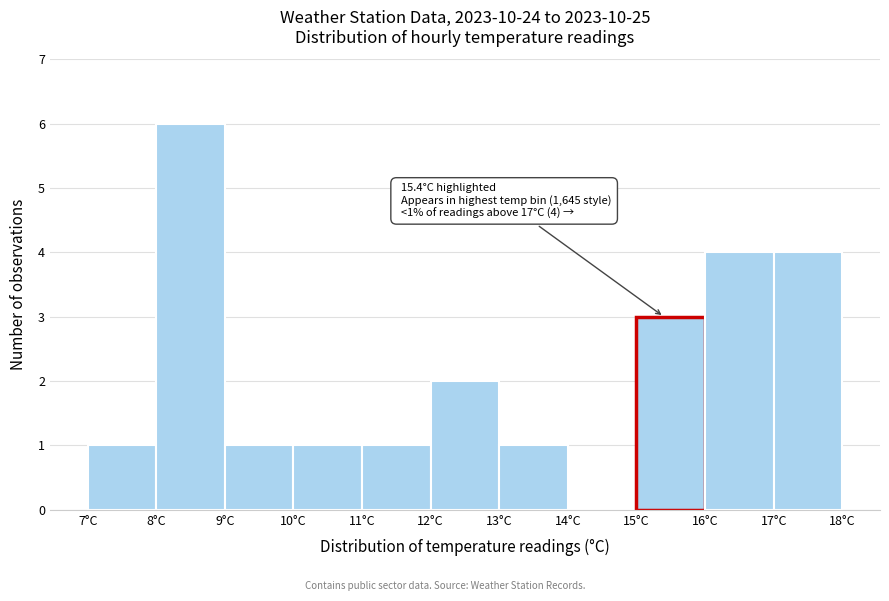

Over which range of the x-axis is the bar tallest?

8 to 9